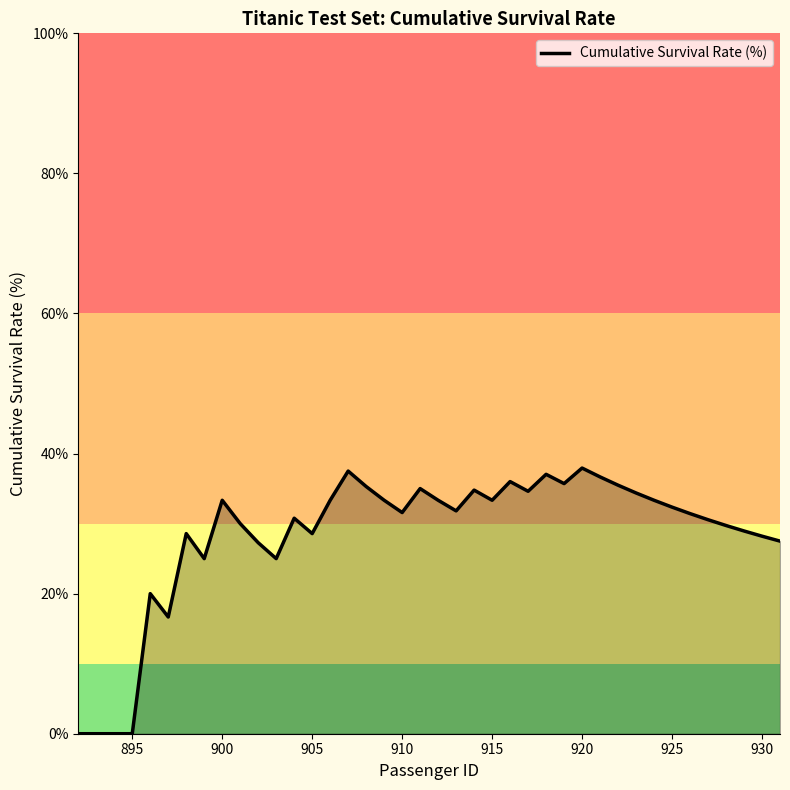

What is the greatest value displayed?

37.9